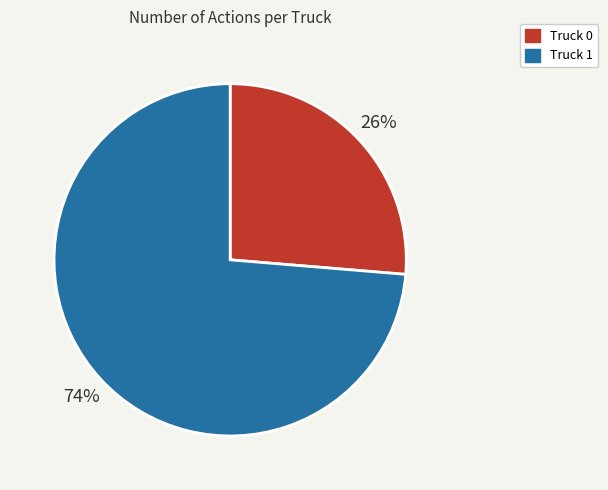

True or false: Truck 1 accounts for 74% of the total.

True